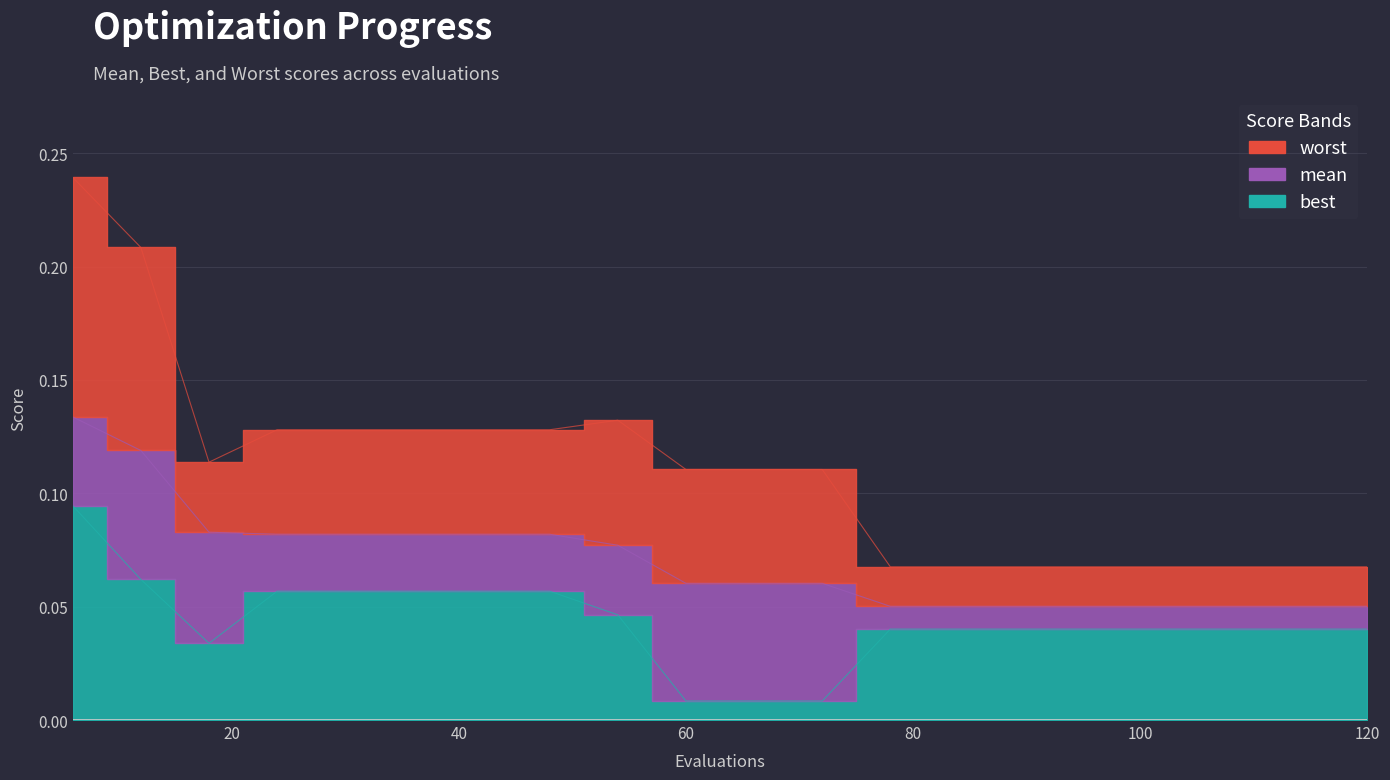

True or false: best has a value of 0.2 at 6.

False